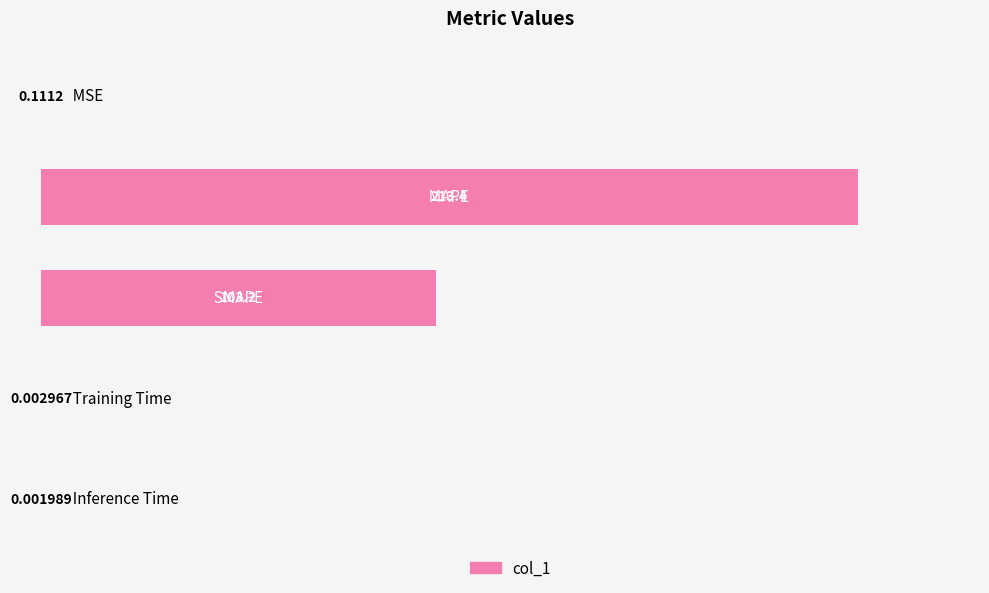

Are the bars horizontal?

Yes